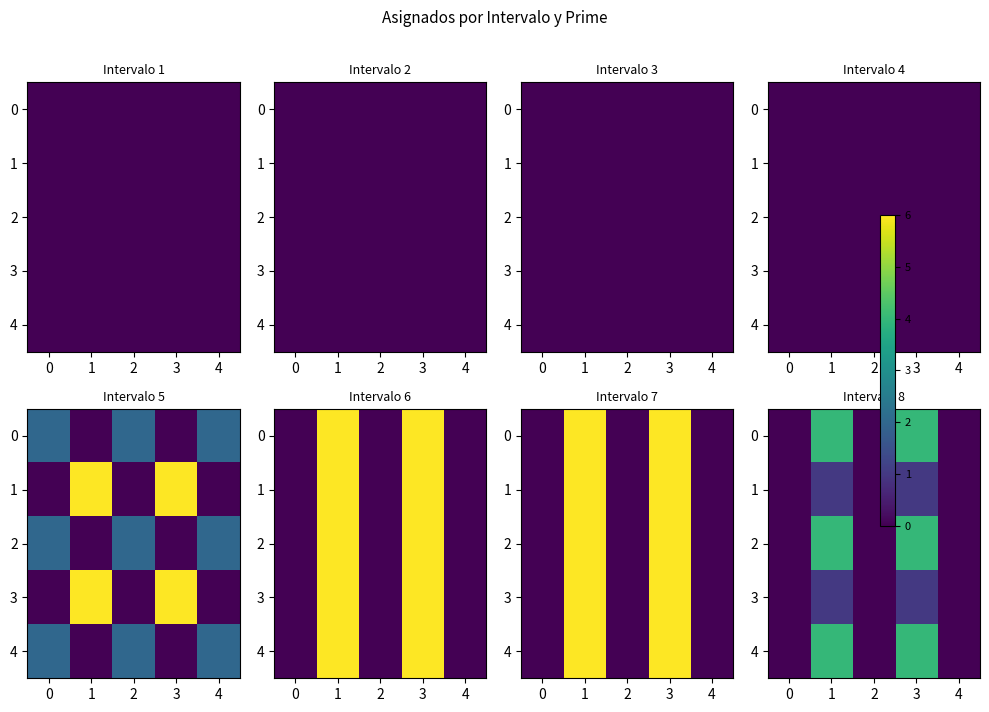

How many 1 values are between 0 and 1?

5